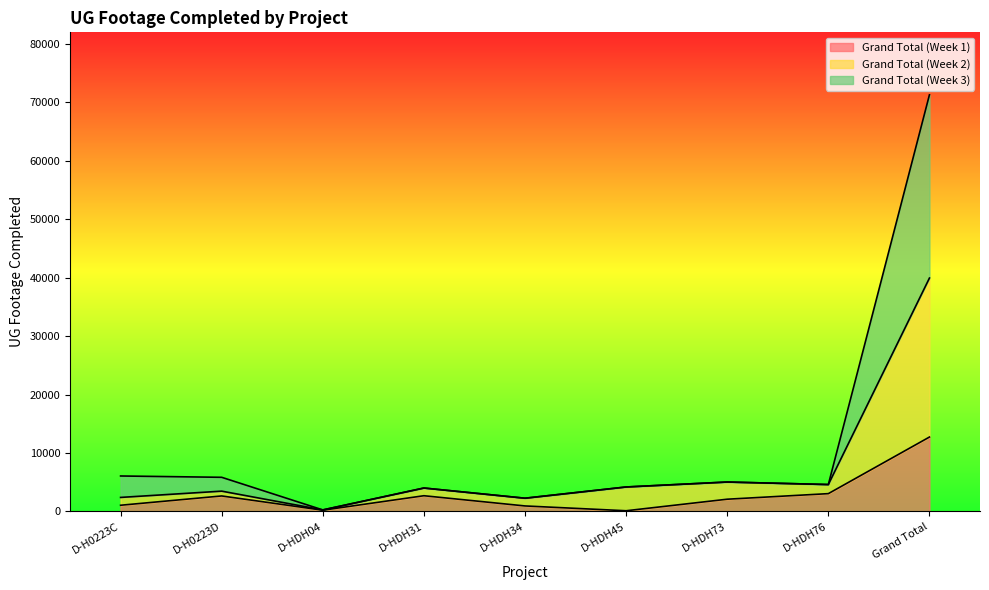

How many categories are shown in the chart?

9